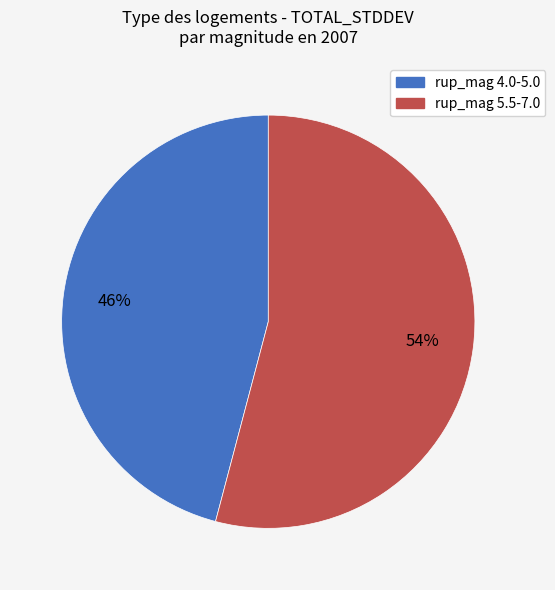

Is there any slice that represents more than half of the pie?

Yes